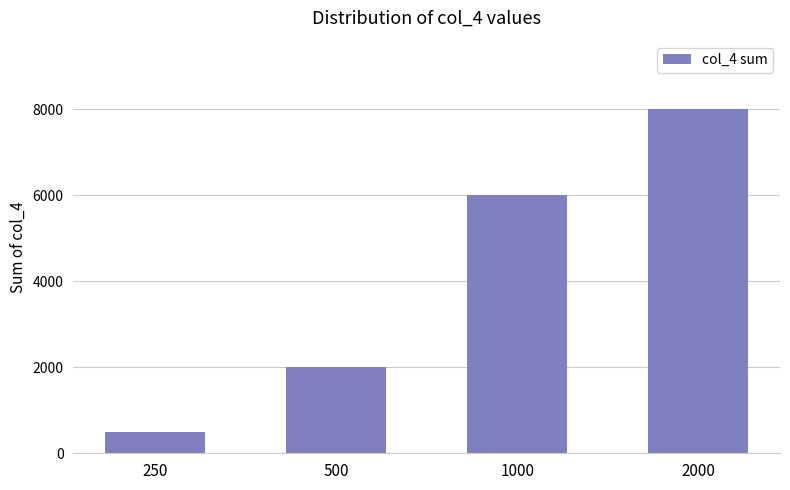

Reading left to right, what are all the values shown in this chart?

250=500	500=2000	1000=6000	2000=8000